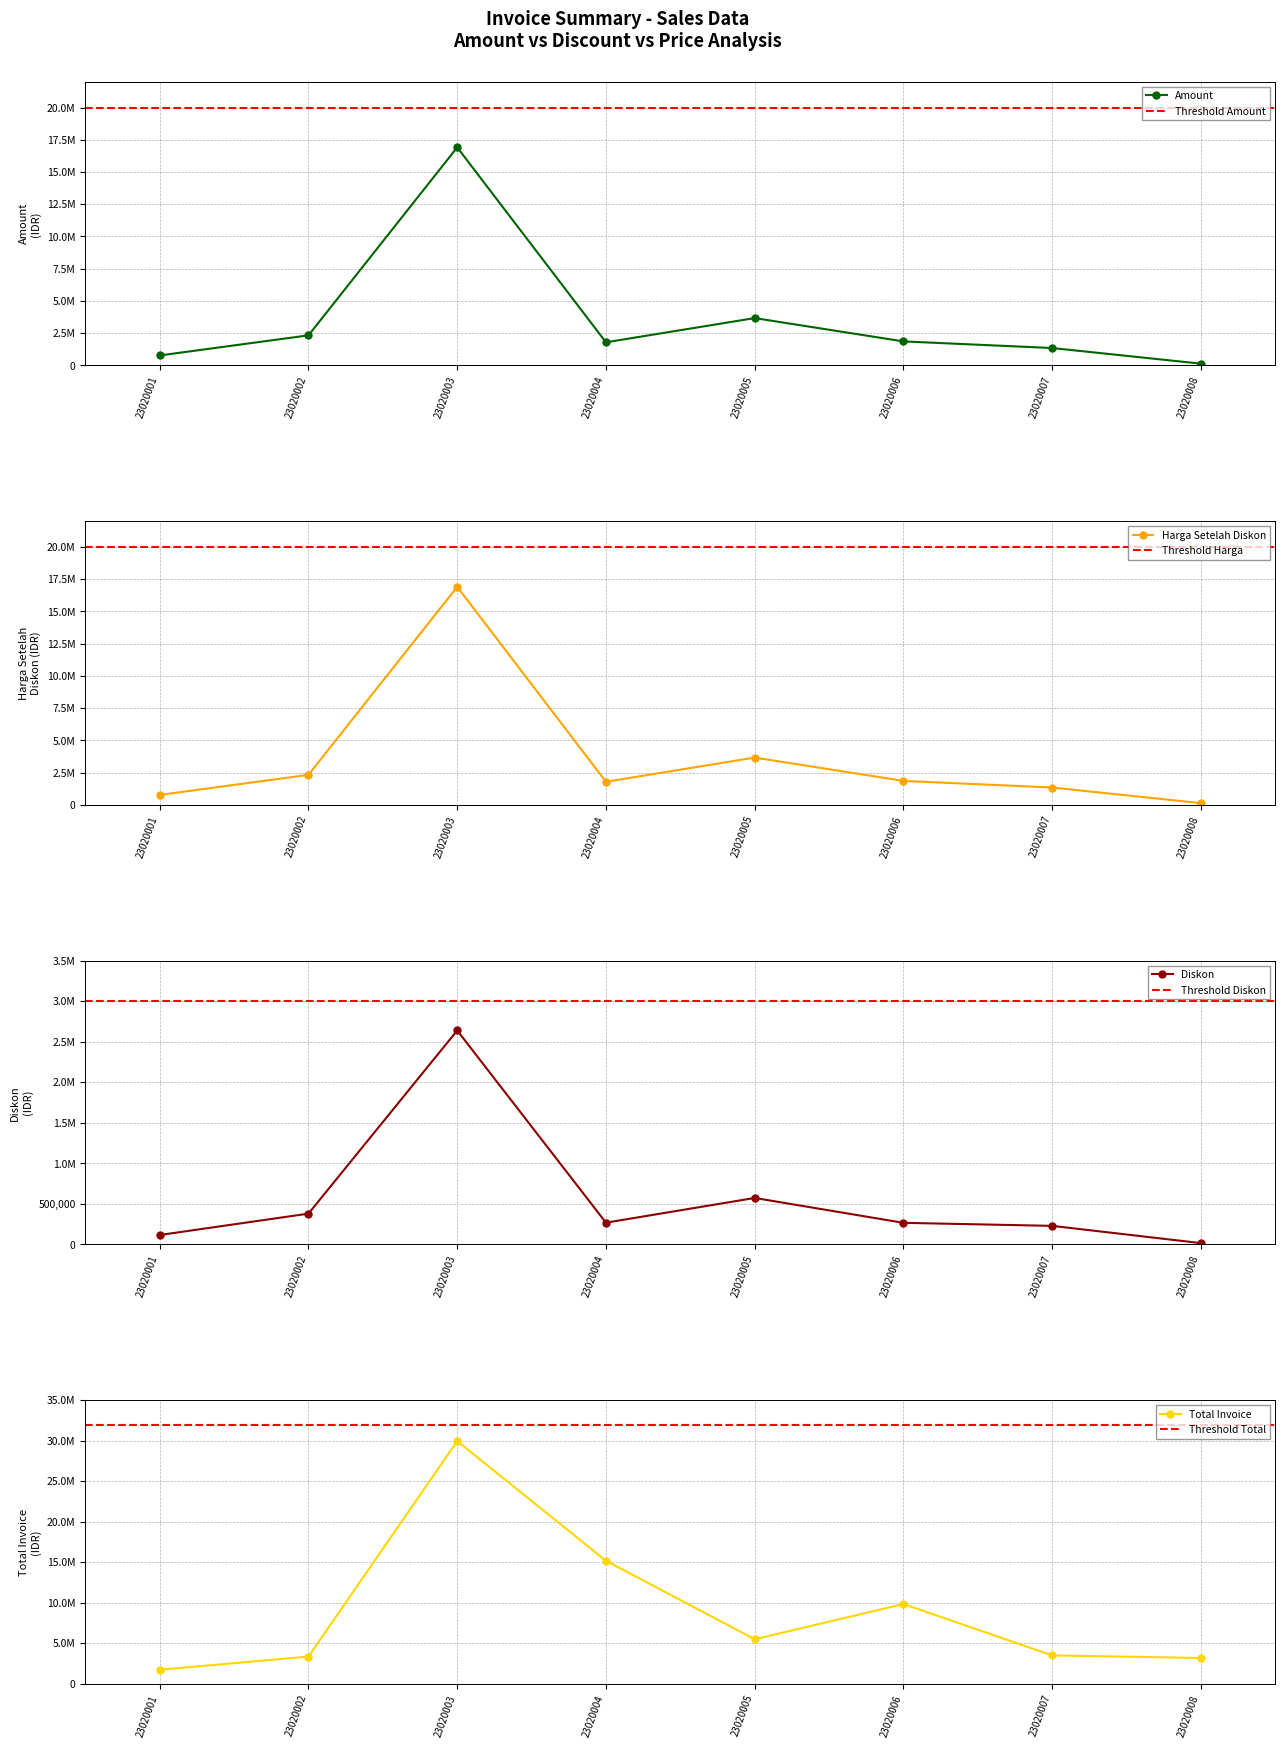

What is the minimum value shown in the chart?

13920